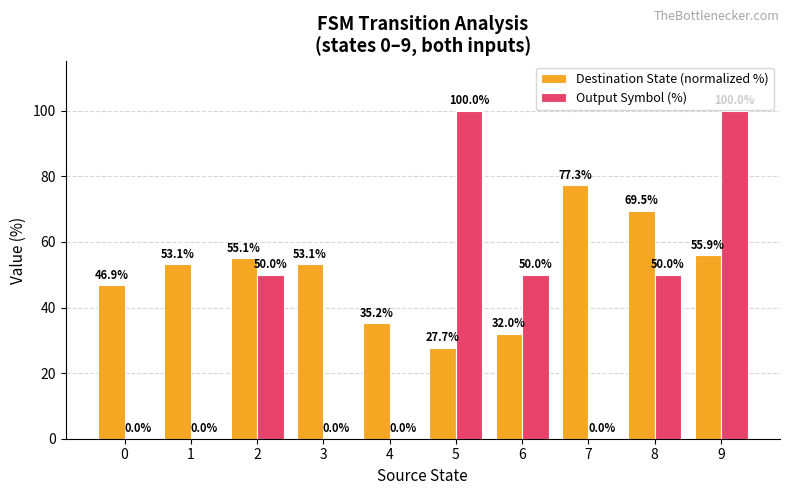

What is the sum of all Output Symbol (%) values?

350.0